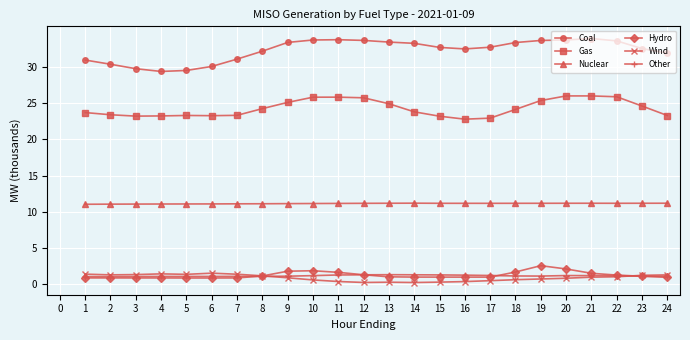

What is the sum of the Gas values at 21 and 14?

49.8